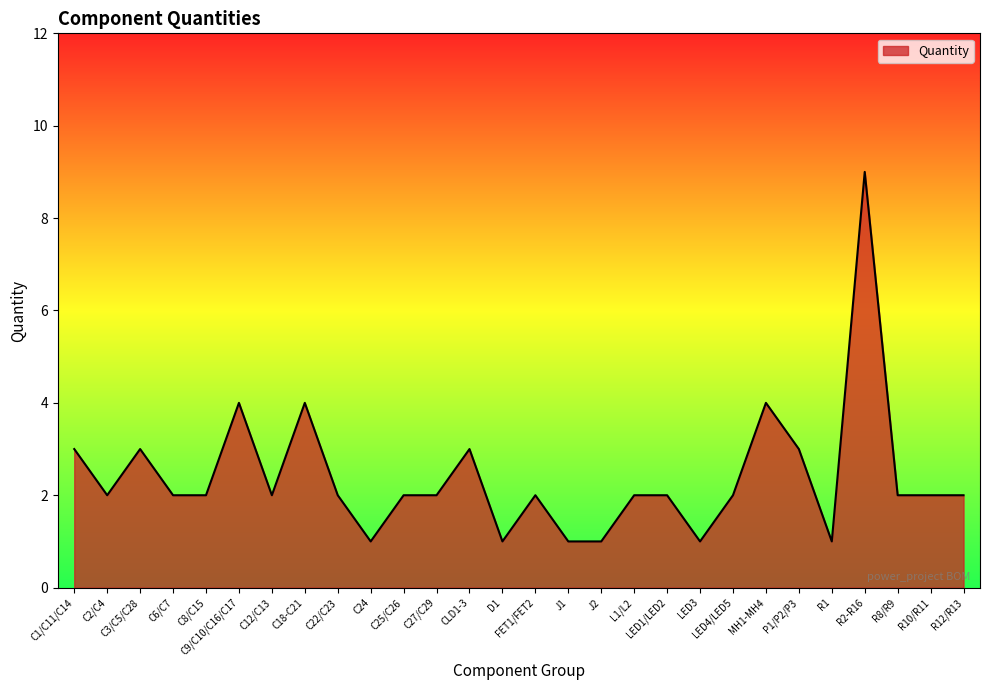

At which category does the chart reach its peak across all series?

R2-R16